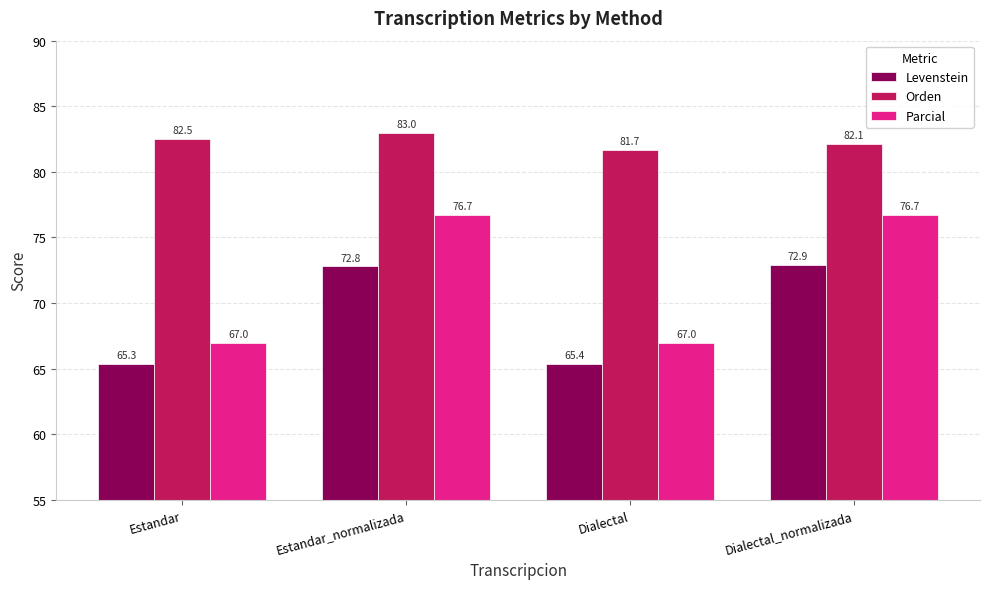

What is the difference between the maximum and minimum values in the Orden series?

1.3